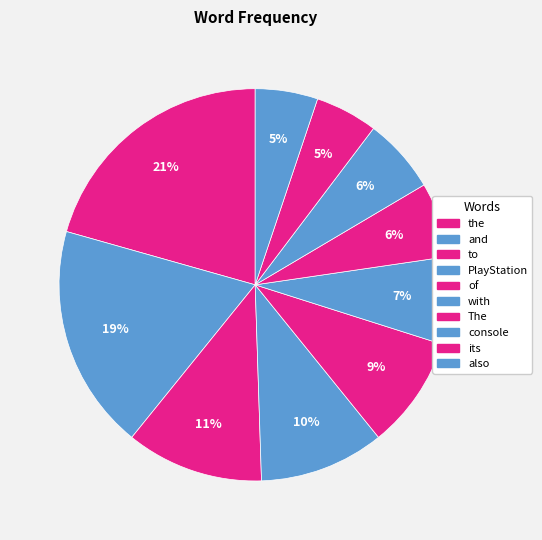

What is the largest slice in the pie chart?

the